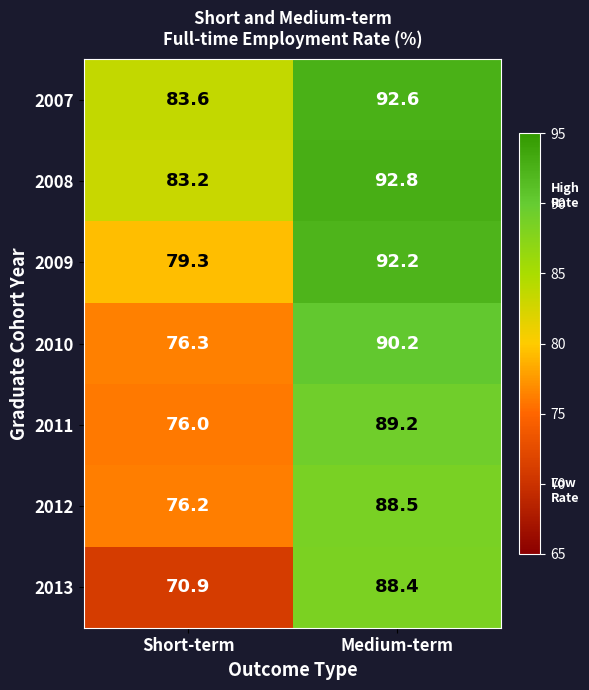

What is the smallest value displayed?

70.9